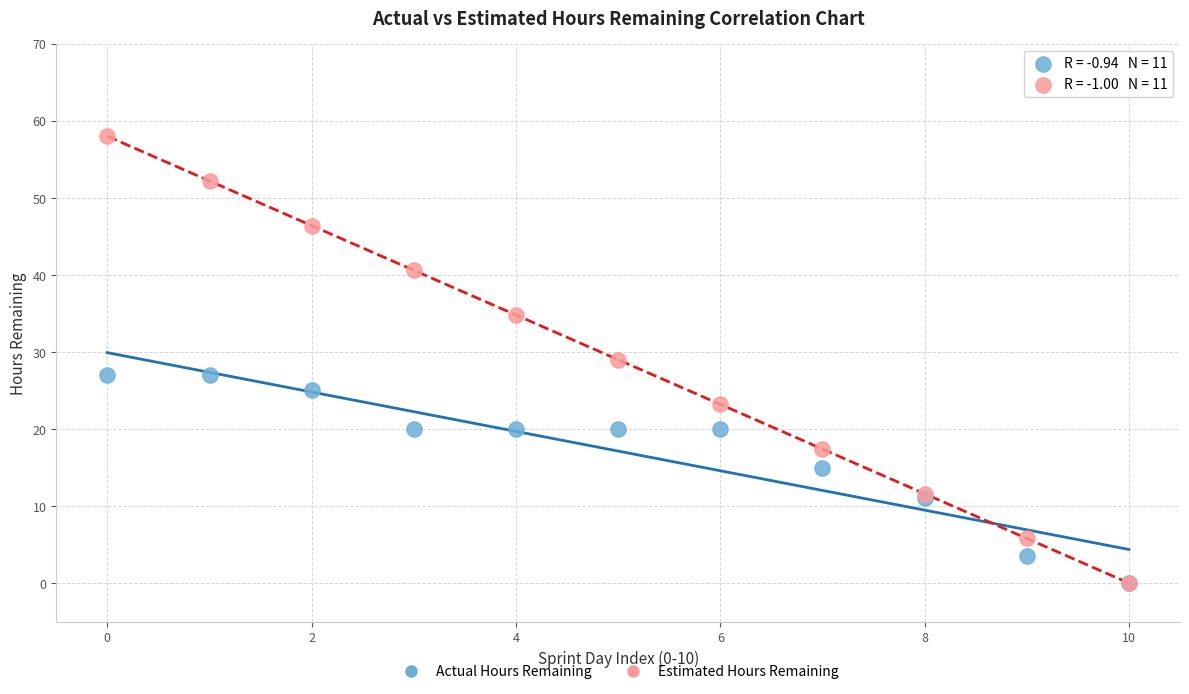

Which series contains the highest Y value?

Estimated Hours Remaining